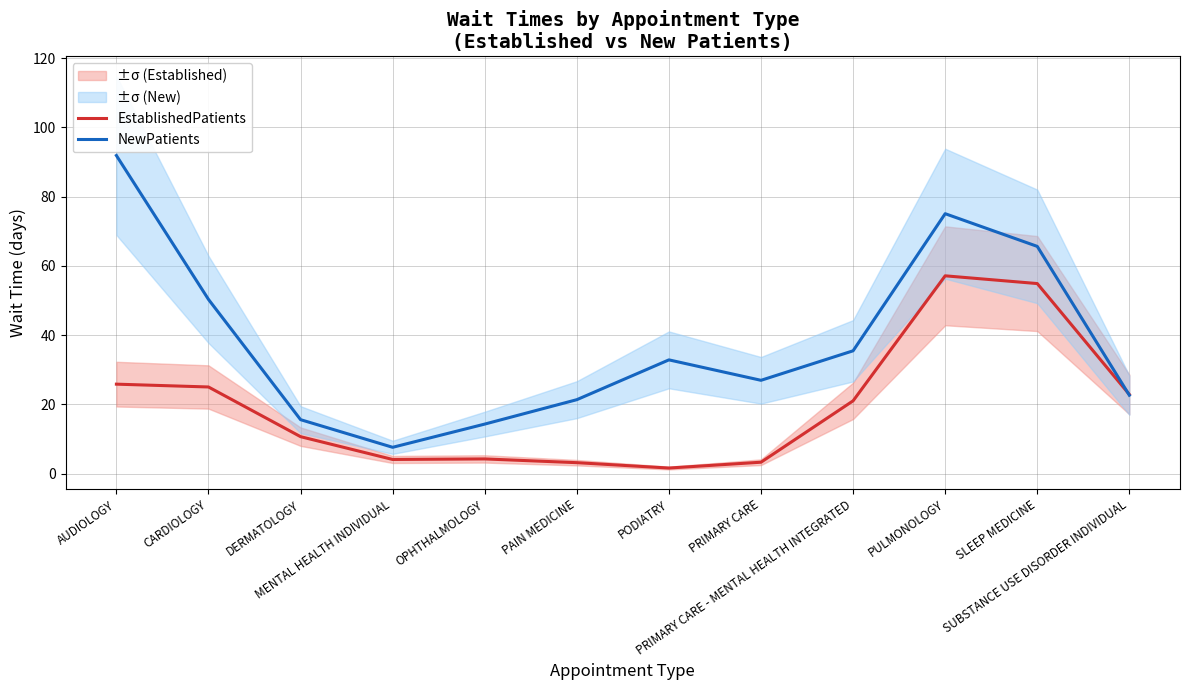

Reading right to left, what are all the values shown in this chart?

EstablishedPatients: 22.8	54.9	57.1	21.0	3.3	1.6	3.1	4.2	4.1	10.7	25.0	25.8
NewPatients: 22.6	65.6	75.0	35.5	26.9	32.8	21.3	14.3	7.6	15.6	50.3	91.8